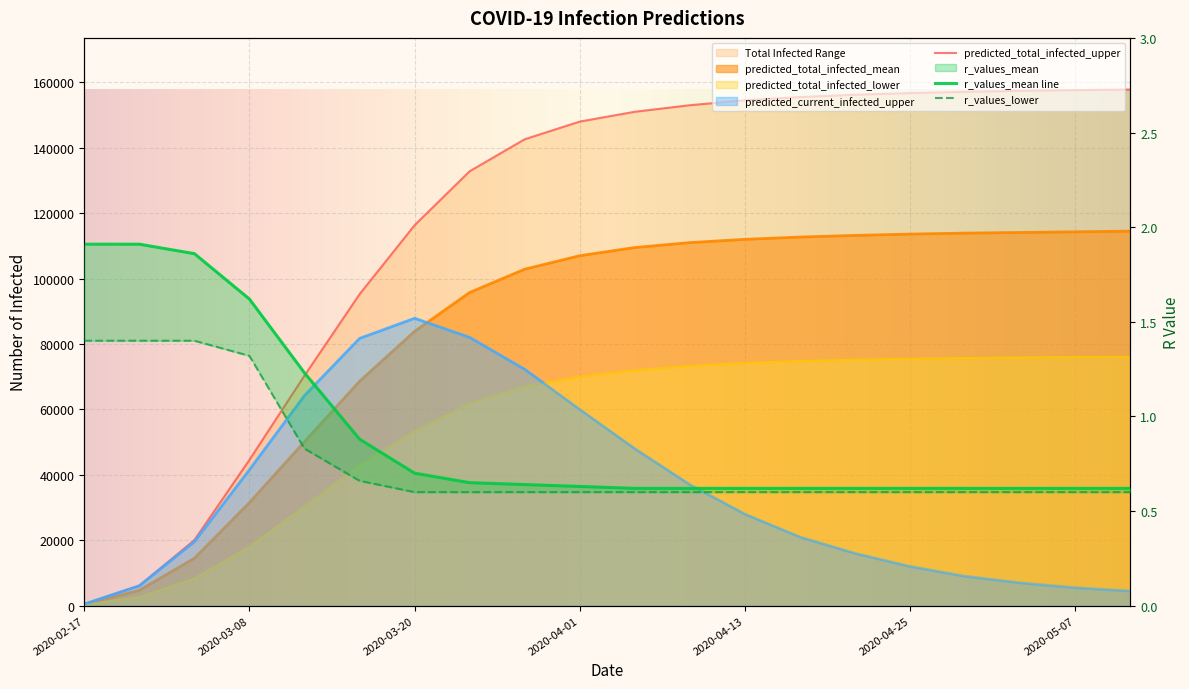

What is the label of the 8th point from the right?

2020-04-13